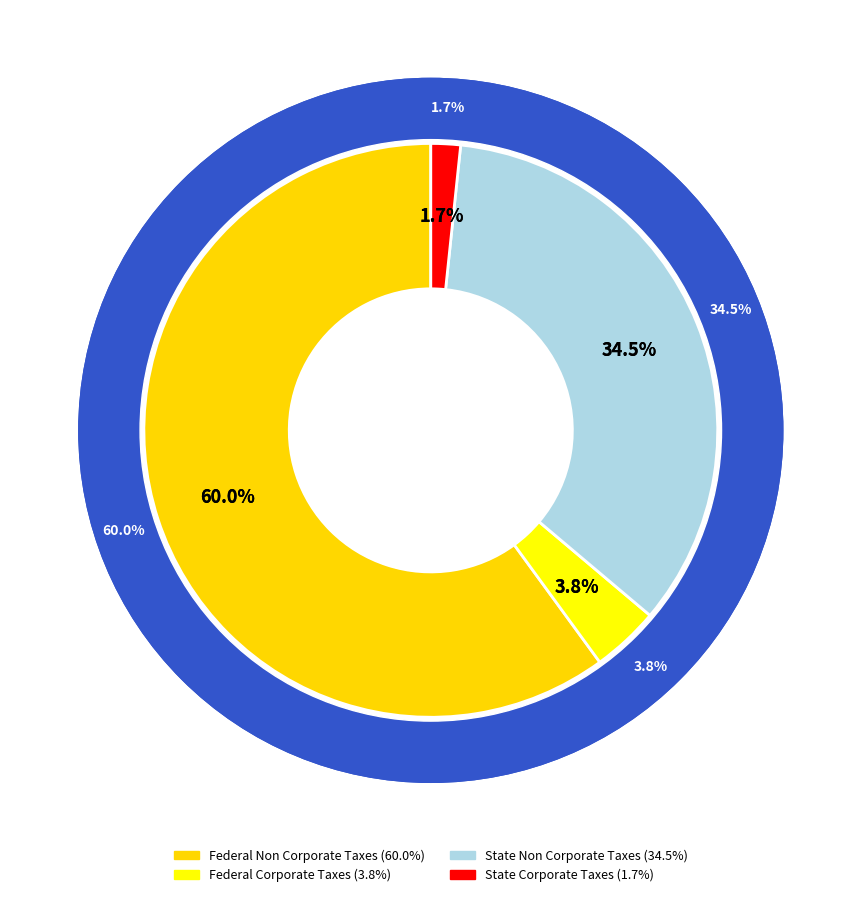

To the nearest percent, what is the average slice percentage?

25%